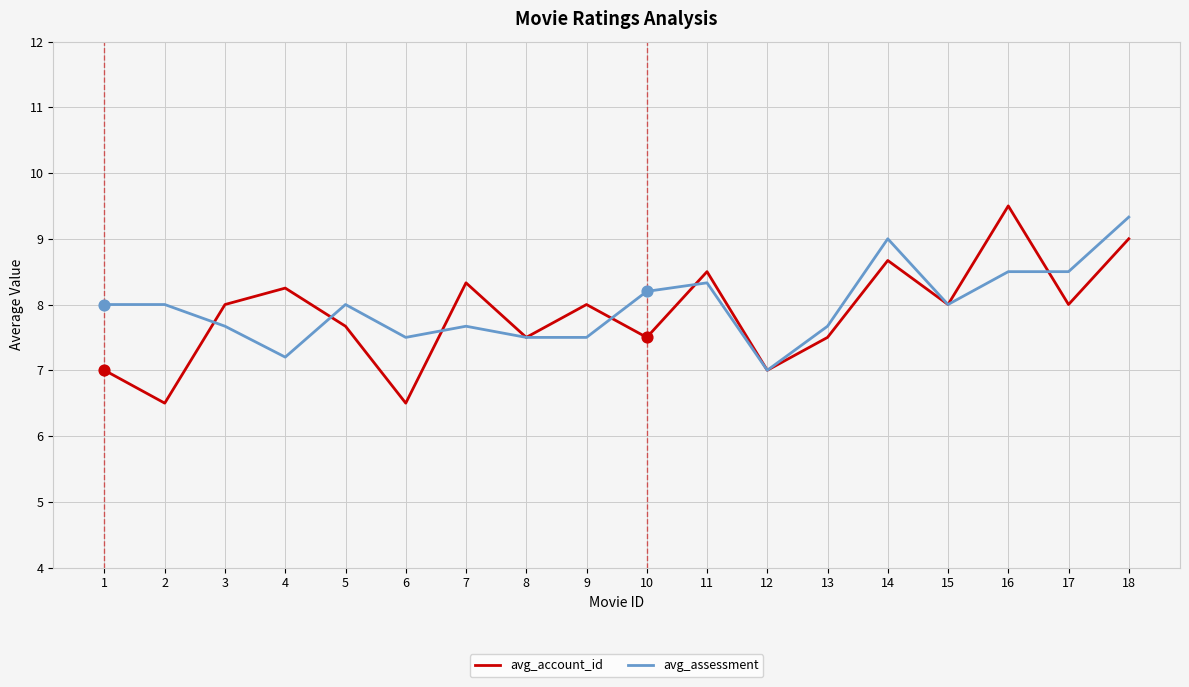

What is the total value across all series at 13?

15.2